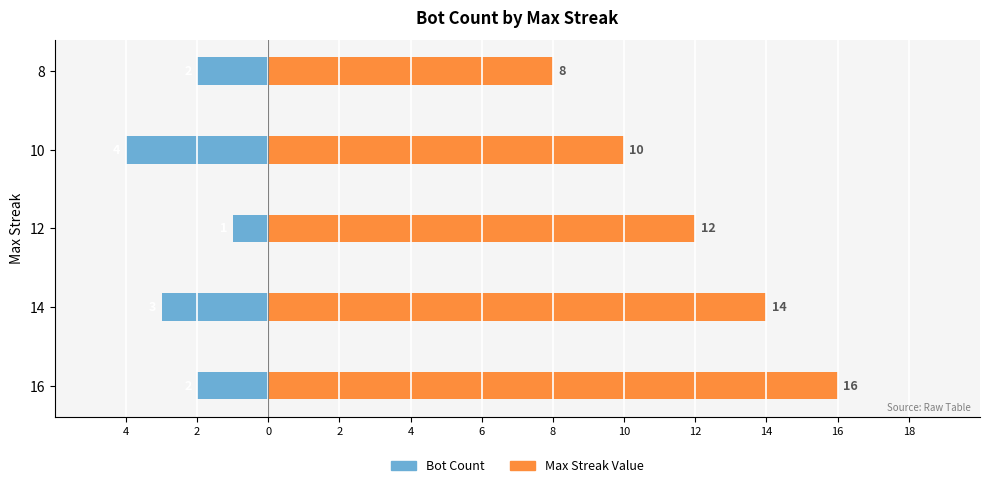

Which series has the largest range (max minus min)?

Max Streak Value